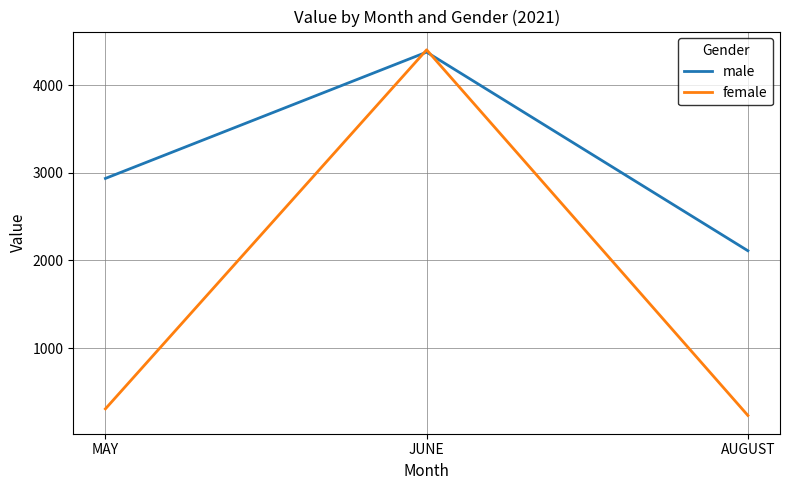

Rank the categories by male value from highest to lowest.

JUNE, MAY, AUGUST